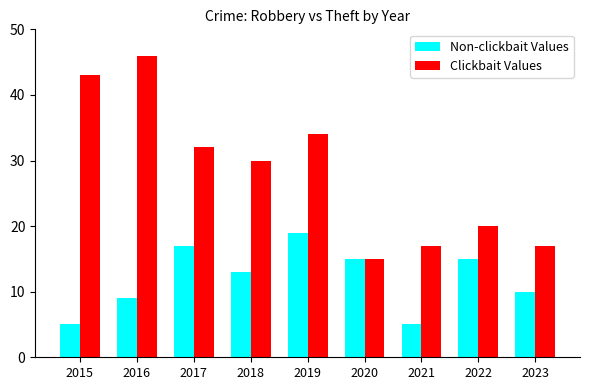

Which label corresponds to the largest value in the chart?

2016